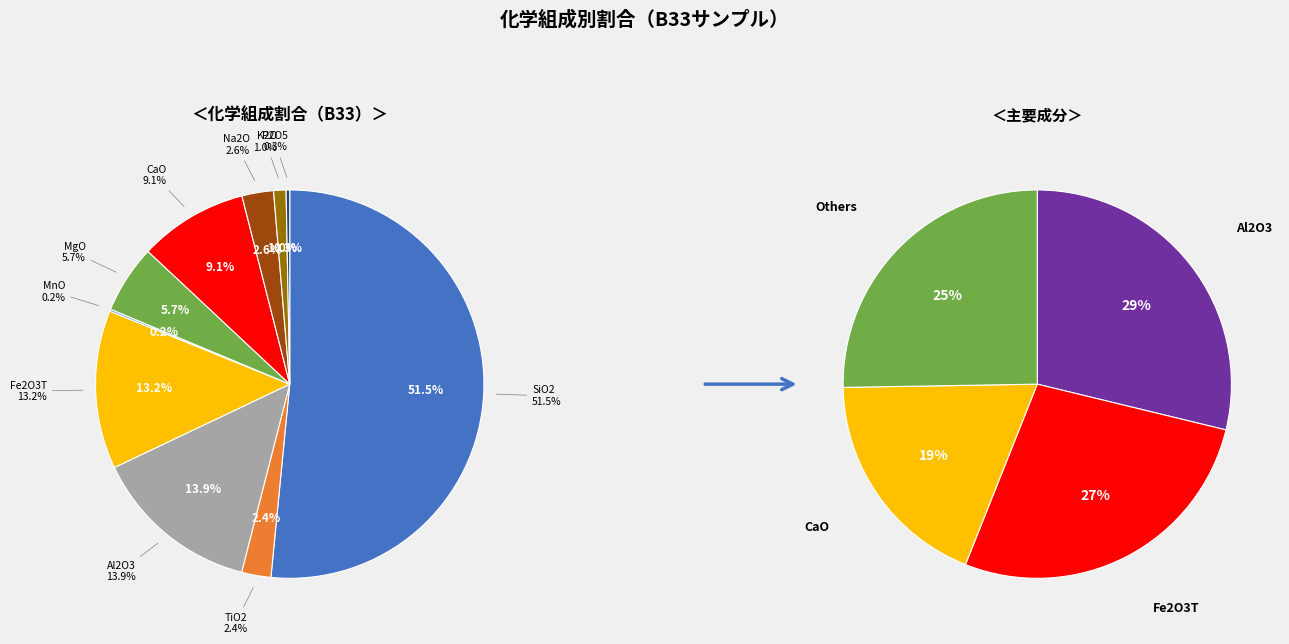

Count the number of slices in the pie.

10